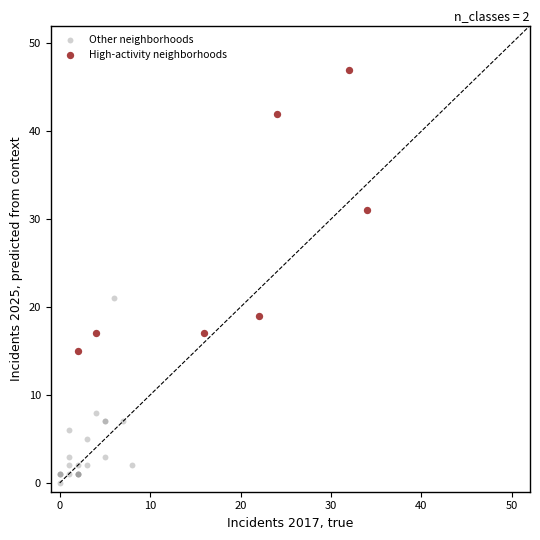

Which series has the widest spread of Y values?

High-activity neighborhoods